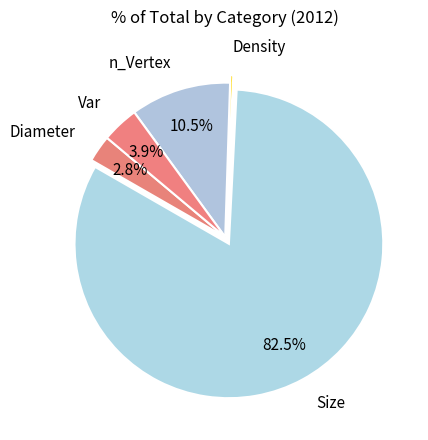

Does Size account for over 50% of the chart?

Yes